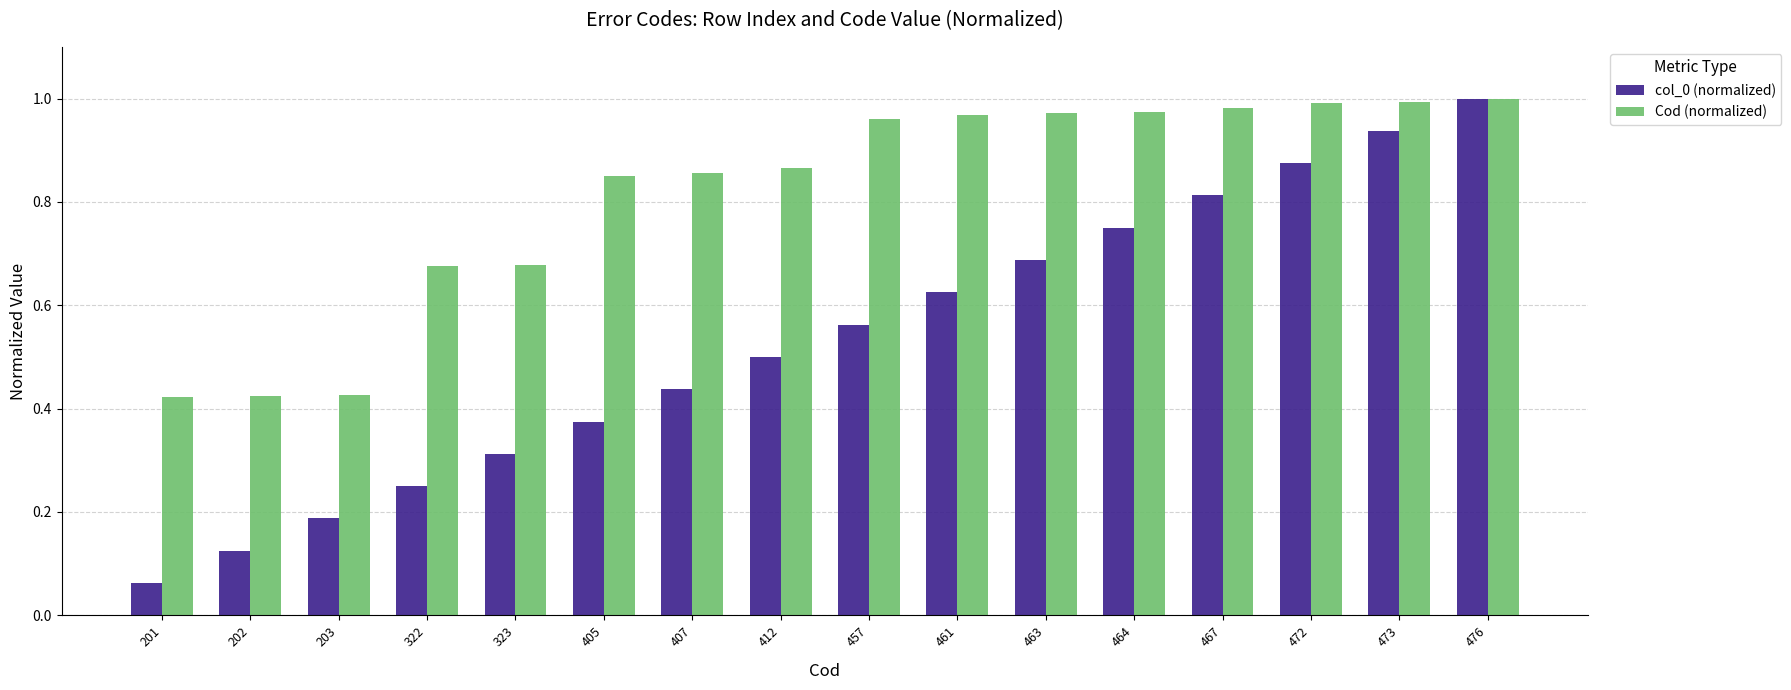

Are the bars horizontal?

No